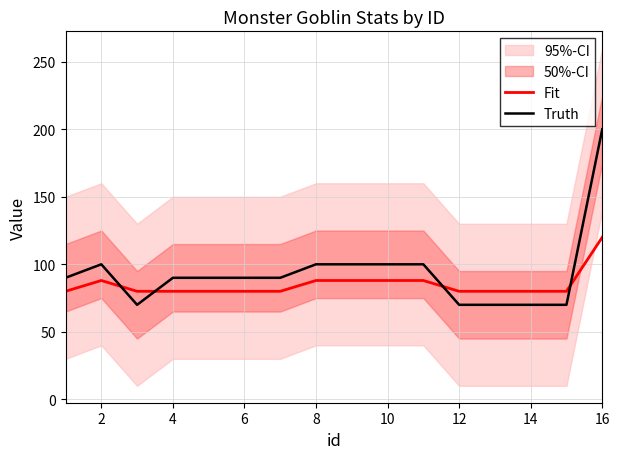

Is the value of Truth at 2 greater than the value of Fit at 10?

Yes